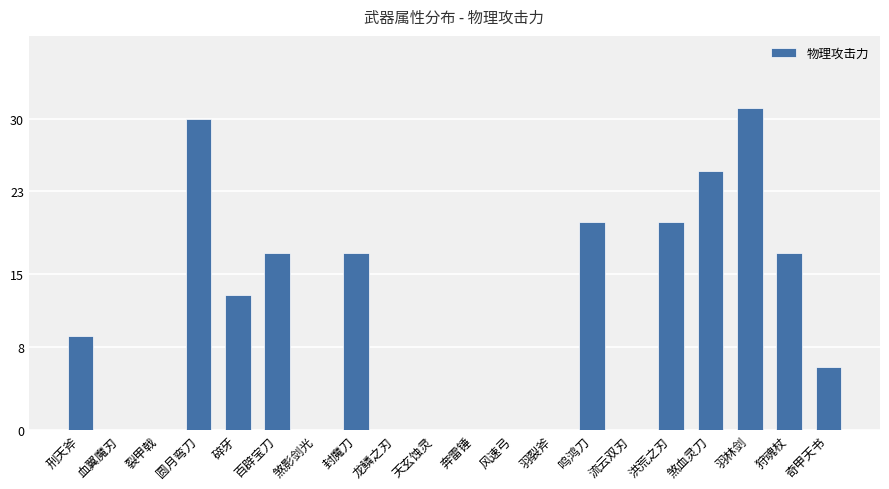

What is the sum of all values?

205